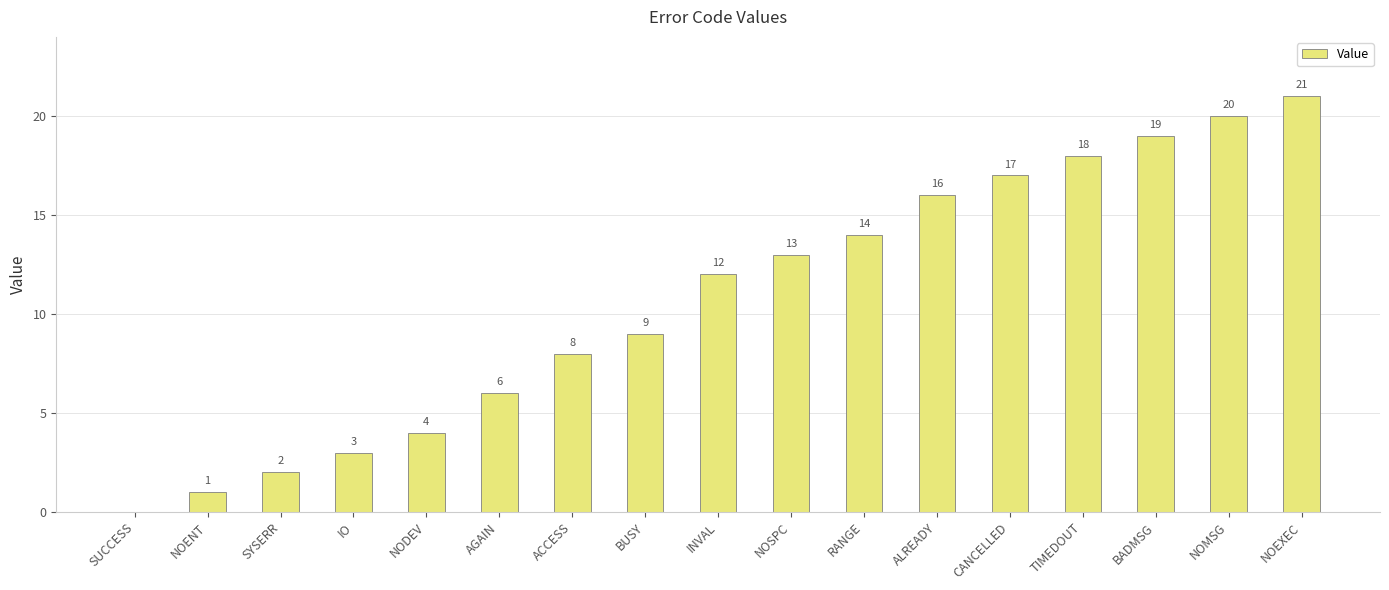

What is the change in value from ACCESS to INVAL?

+4